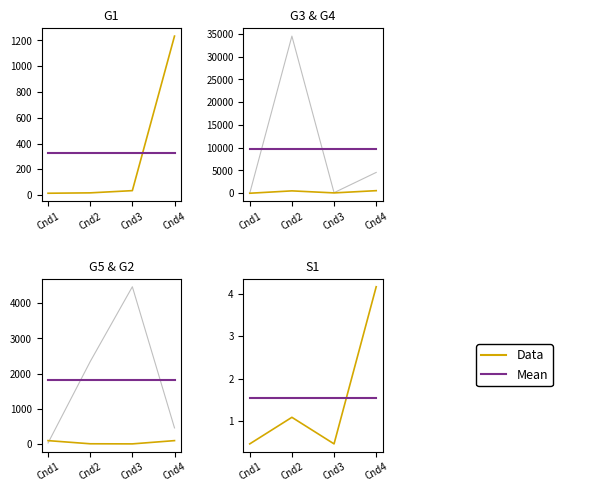

True or false: G4 and Data intersect in this chart.

False